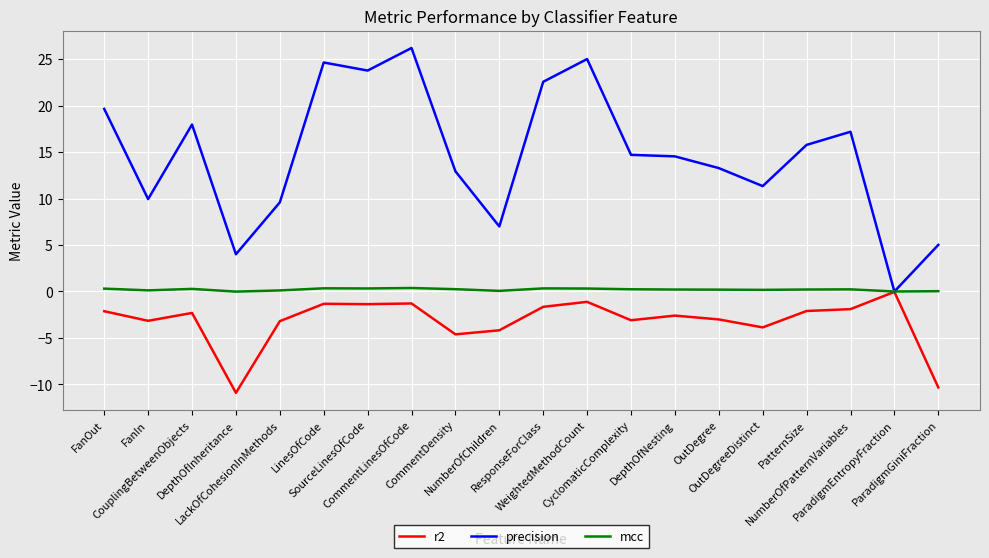

Which series has the largest range (max minus min)?

precision